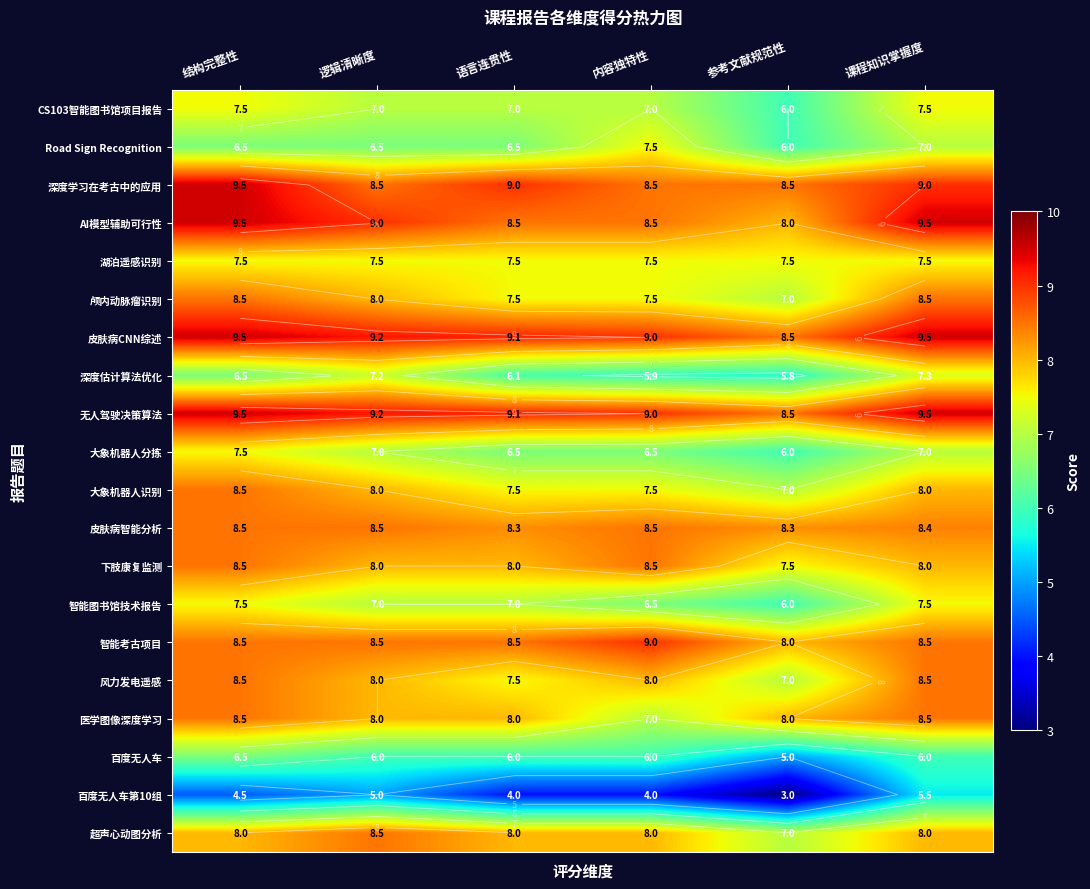

Which category has the lowest value across all series?

参考文献规范性